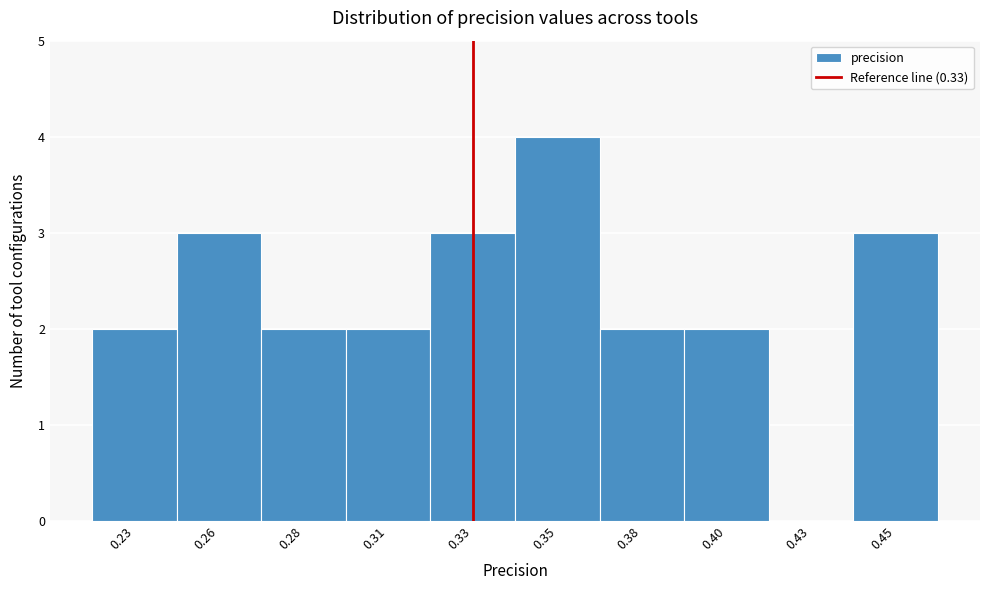

Reading left to right, what are all the values shown in this chart?

0.23=2	0.26=3	0.28=2	0.31=2	0.33=3	0.35=4	0.38=2	0.40=2	0.43=0	0.45=3